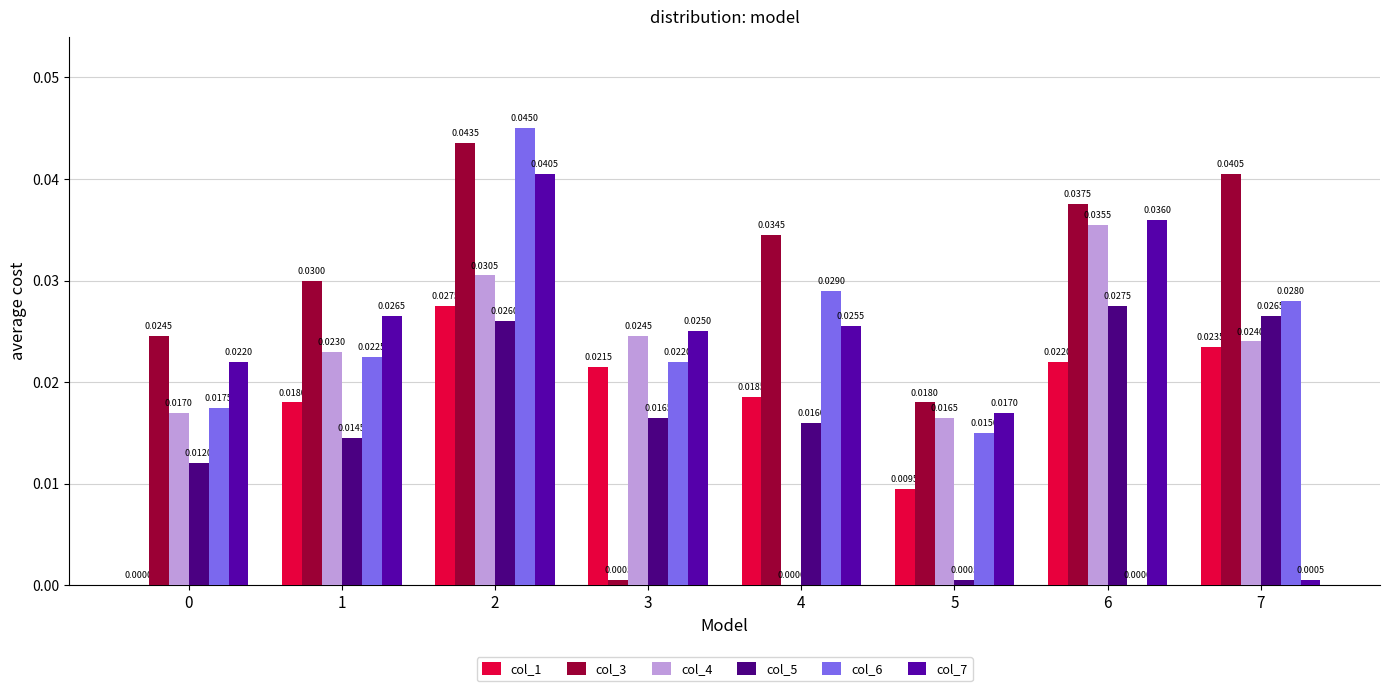

Which series changed the most between 1 and 4?

col_4